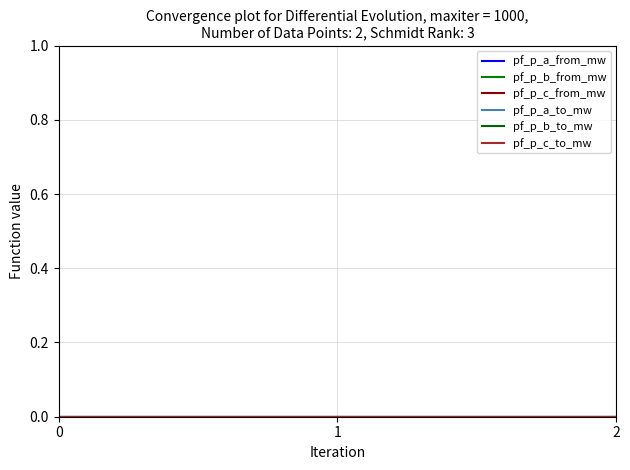

Is this an area chart (filled region under the line)?

No